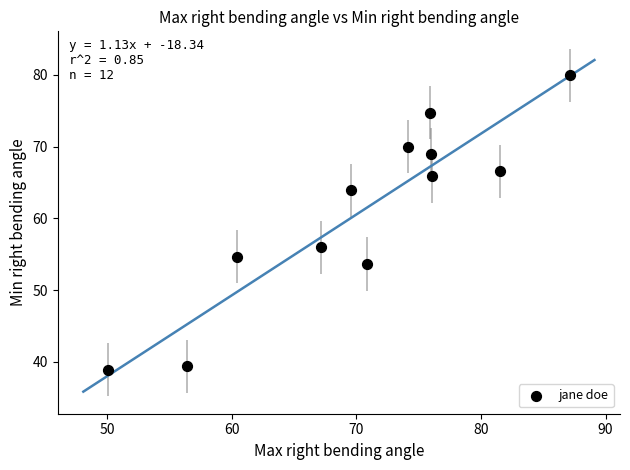

What is the range of X values (max minus min)?

37.0